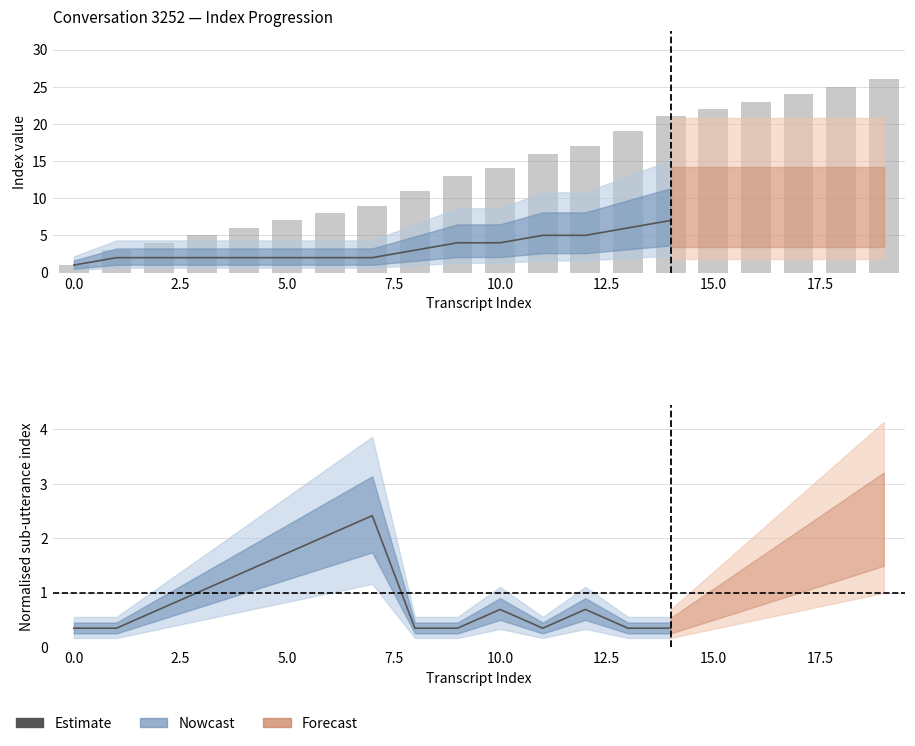

Reading left to right, list all the values displayed in this chart.

transcript_index: 0	1	2	3	4	5	6	7	8	9	10	11	12	13	14	15	16	17	18	19
utterance_index: 1	2	2	2	2	2	2	2	3	4	4	5	5	6	7	7	7	7	7	7
subutterance_index: 1	1	2	3	4	5	6	7	1	1	2	1	2	1	1	2	3	4	5	6
ptb_treenumbers: 1	3	4	5	6	7	8	9	11	13	14	16	17	19	21	22	23	24	25	26